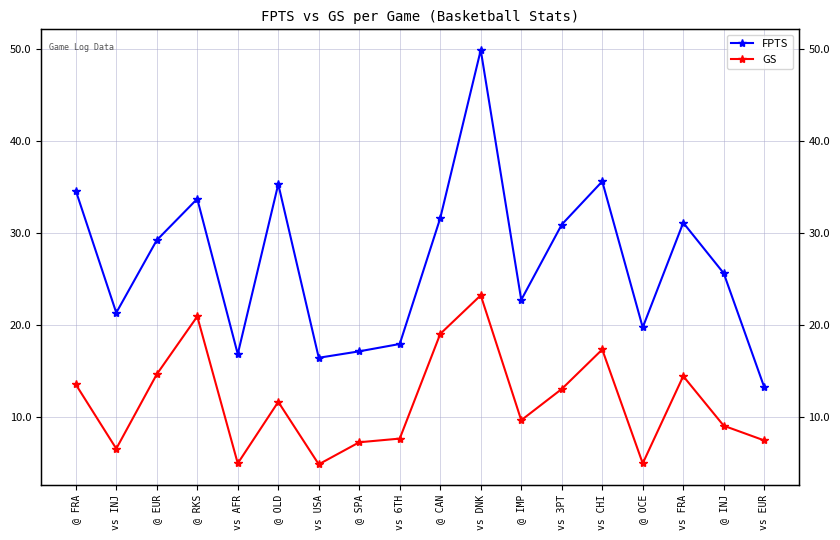

What position from the left is vs 6TH?

9